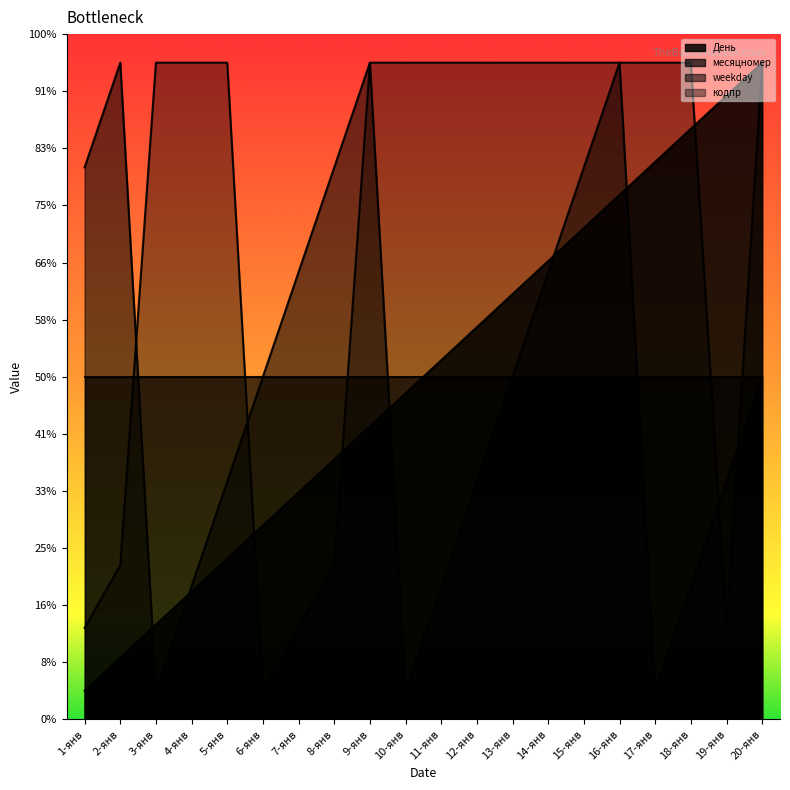

What are all the series names shown in the legend?

День, месяцномер, weekday, кодпр